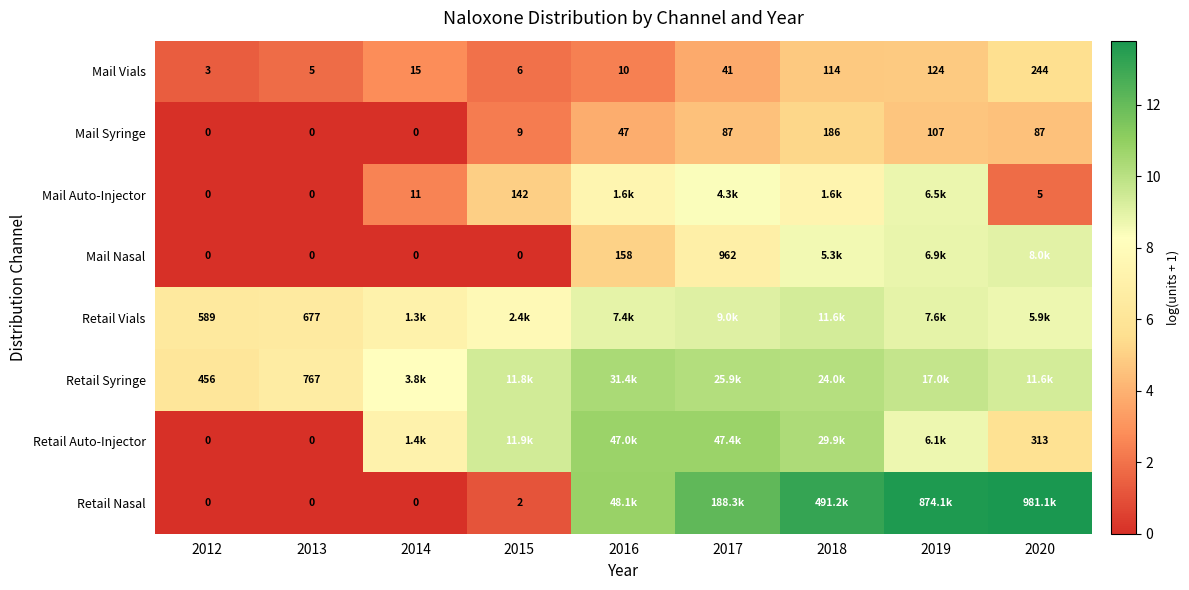

What is the sum of the Mail Nasal values at 2020 and 2018?

17.6